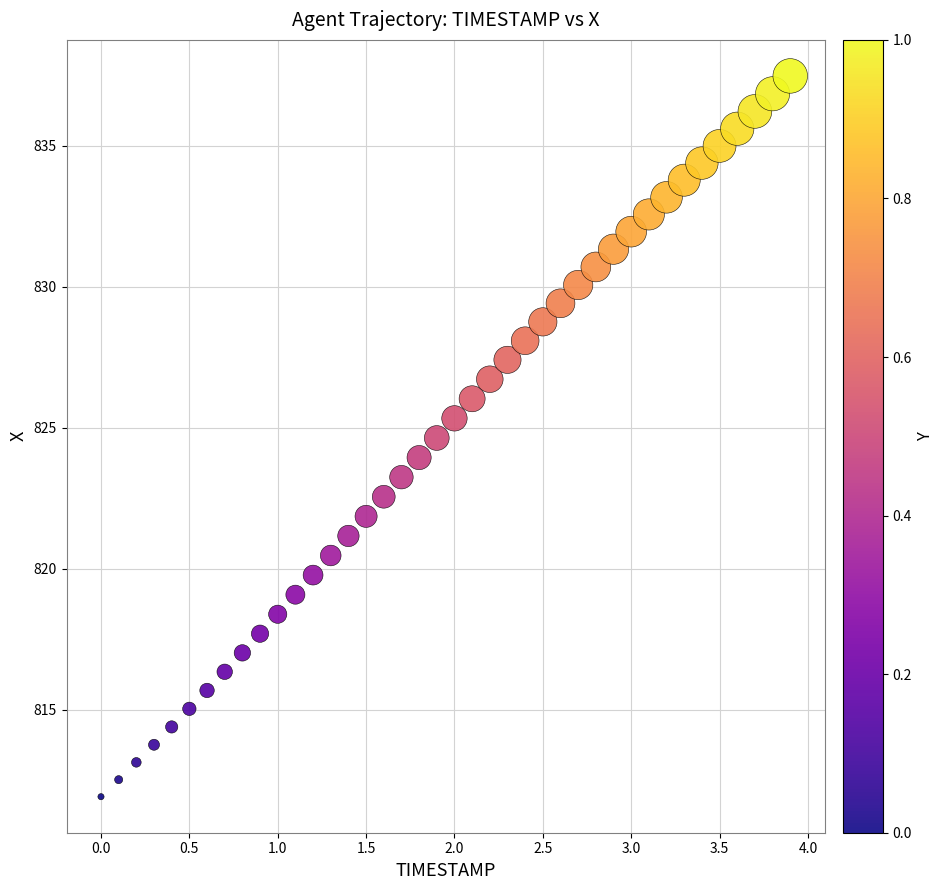

What is the range of X values (max minus min)?

3.9